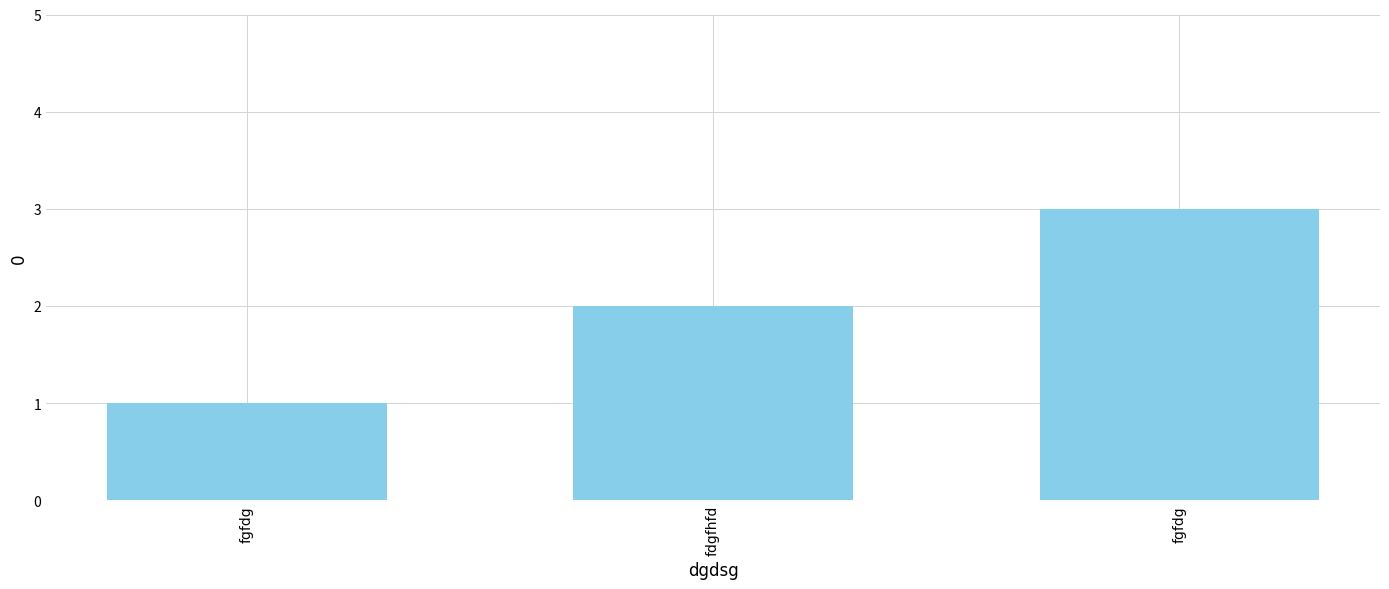

Does the chart contain any negative values?

No